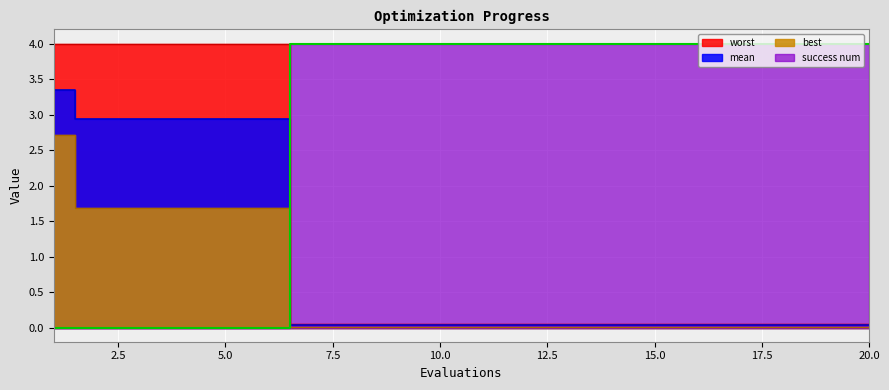

What is the difference between the highest and lowest values at 1?

4.0